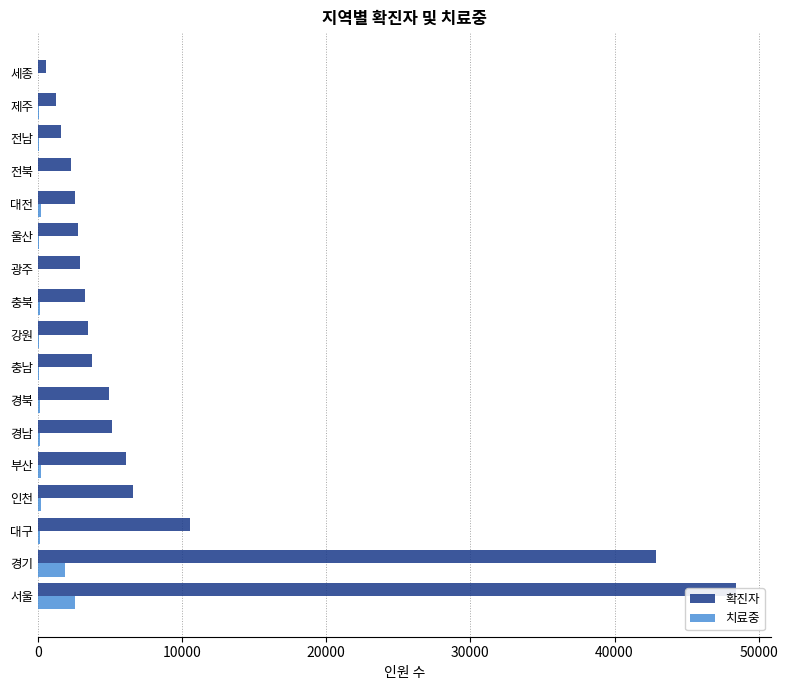

What is the average value of the 치료중 series?

363